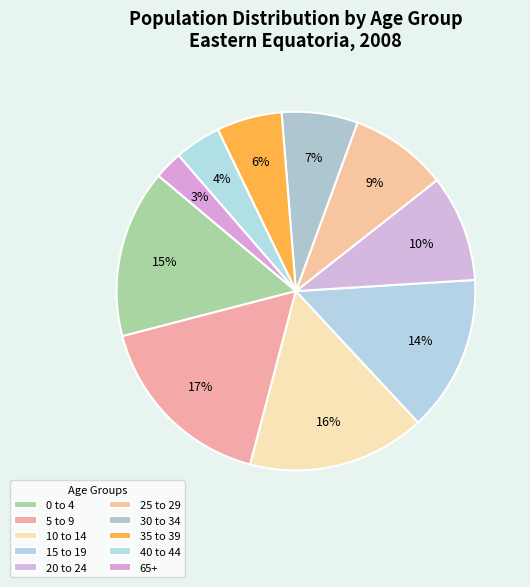

To the nearest percent, what is the difference between the 15 to 19 and 30 to 34 slice percentages?

7%